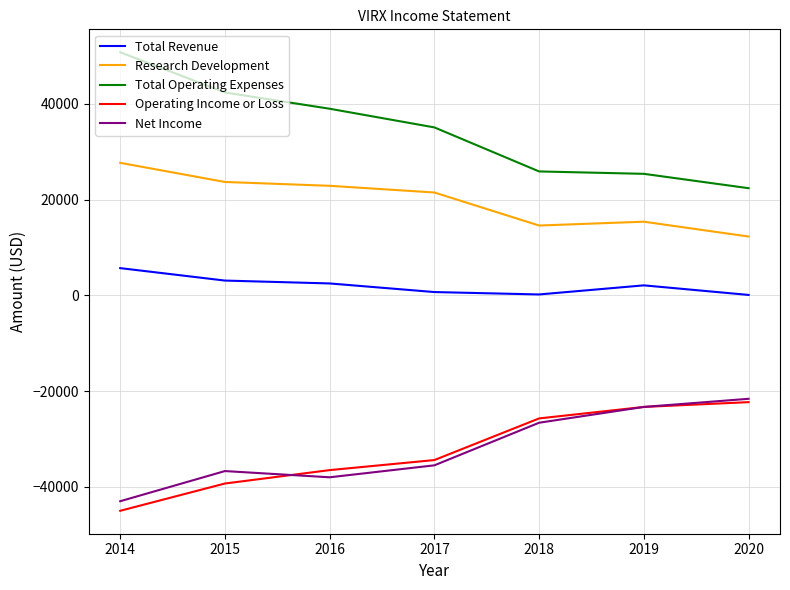

The value of Research Development at 2015 is 11437. True or false?

False